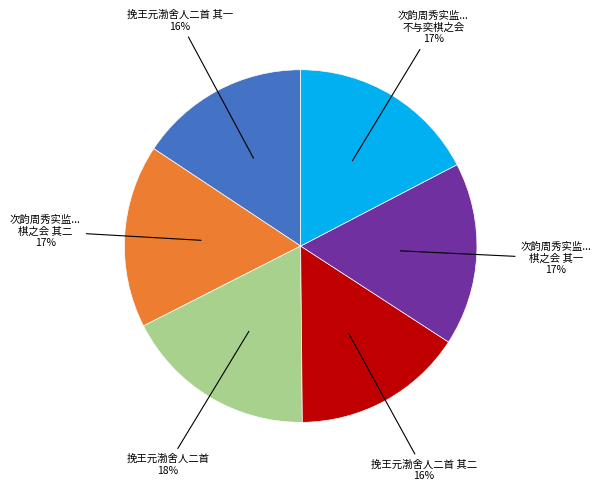

Does any single category account for the majority?

No